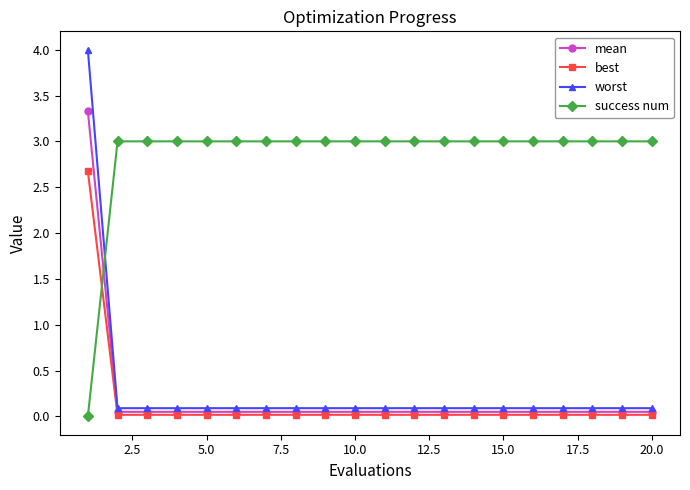

List the series in order of their peak value, highest first.

worst, mean, success num, best